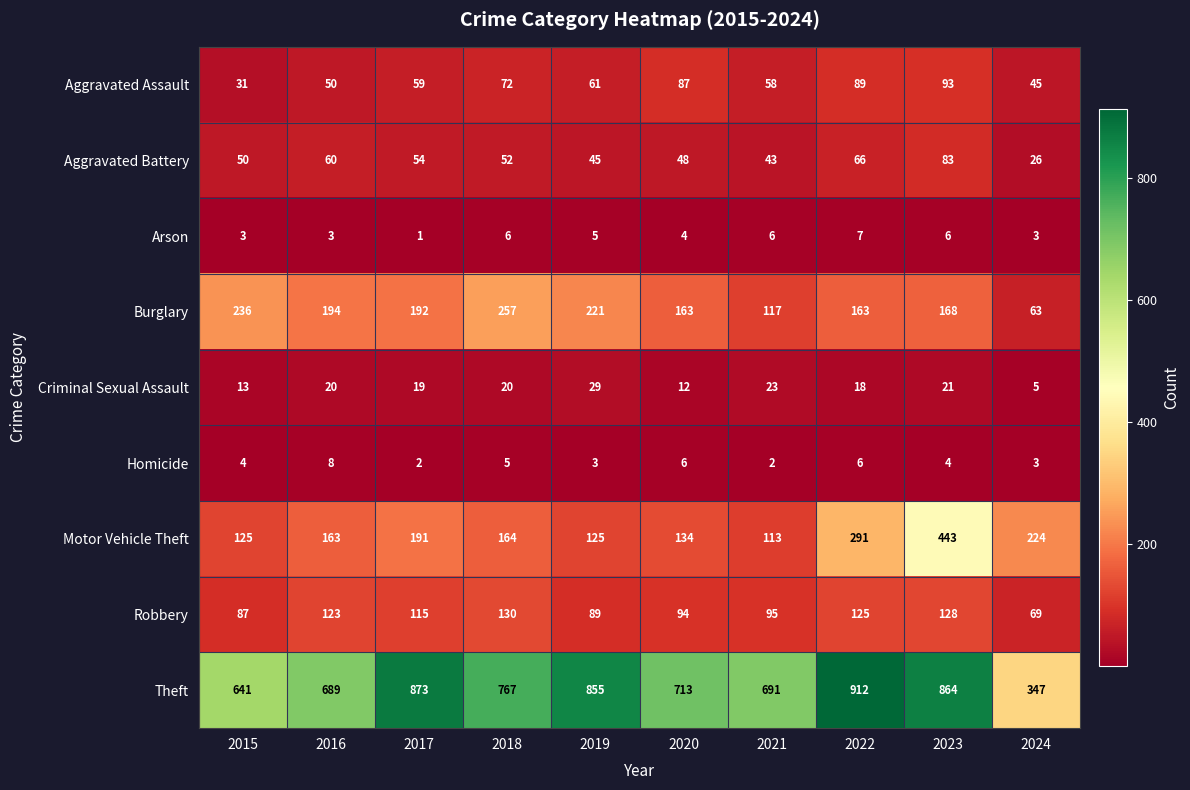

Which category has the lowest value in the Motor Vehicle Theft series?

2021